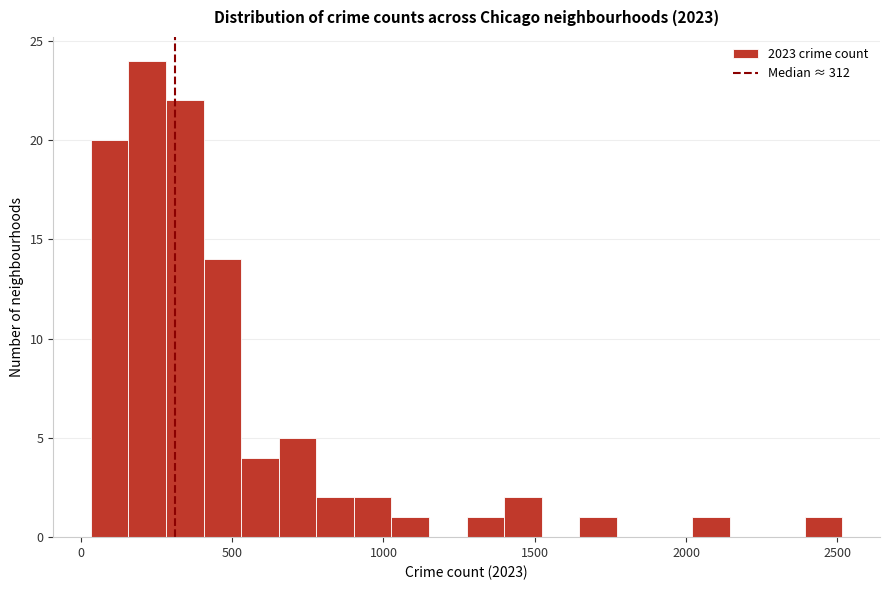

Around what value on the x-axis is the tallest bar? Give the approximate position of its centre, as read against the axis.

200